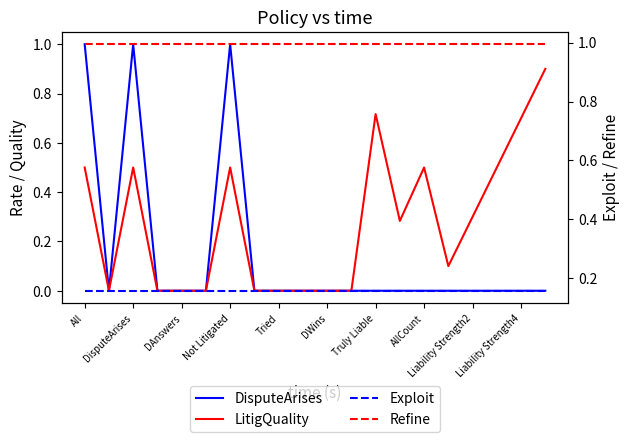

What is the label of the 12th point from the left?

11